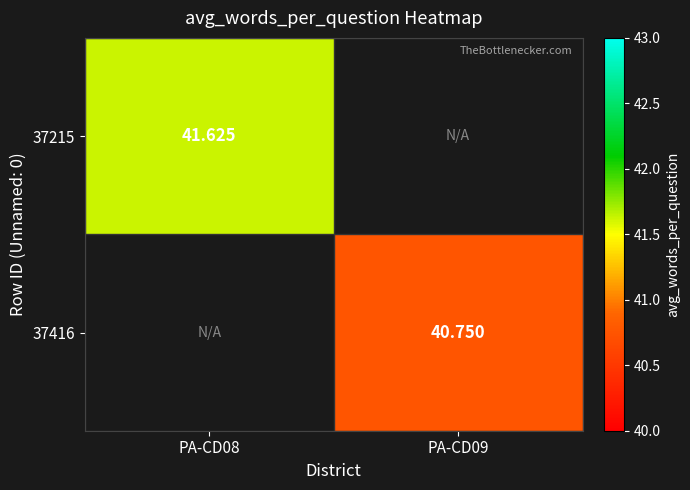

At which label does 37416 first exceed 40?

PA-CD09